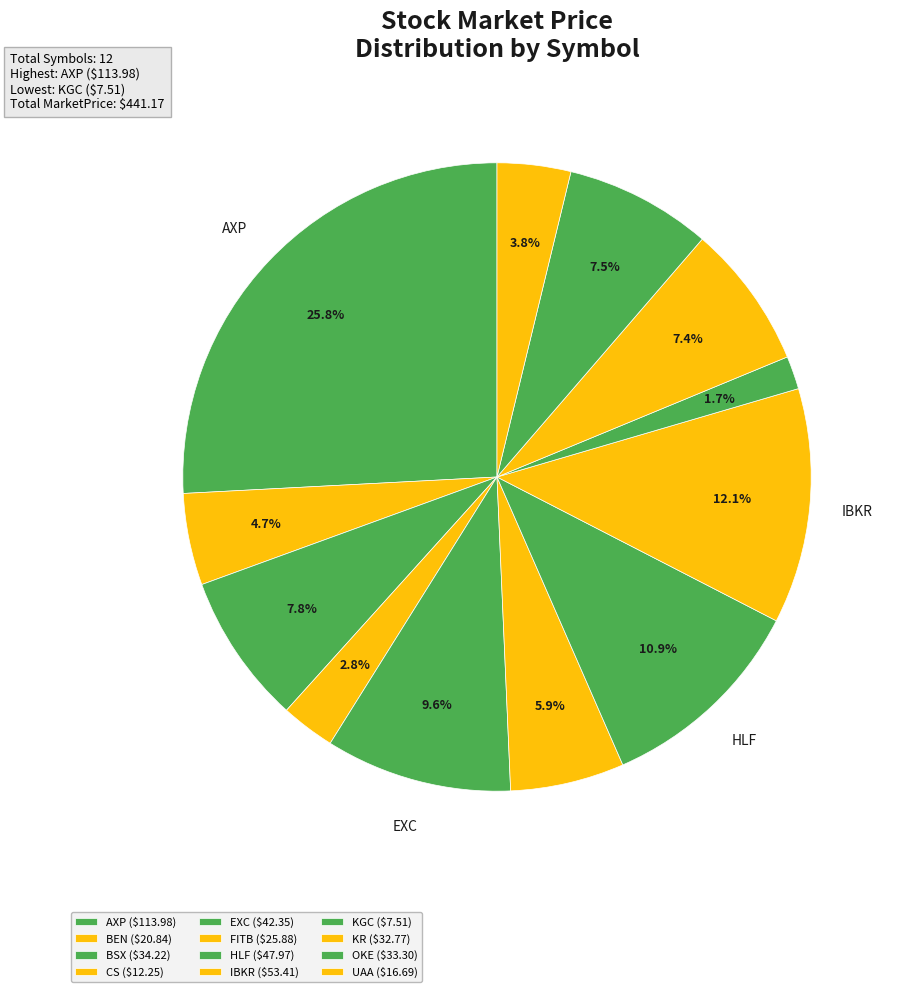

To the nearest percent, what portion does OKE represent?

8%